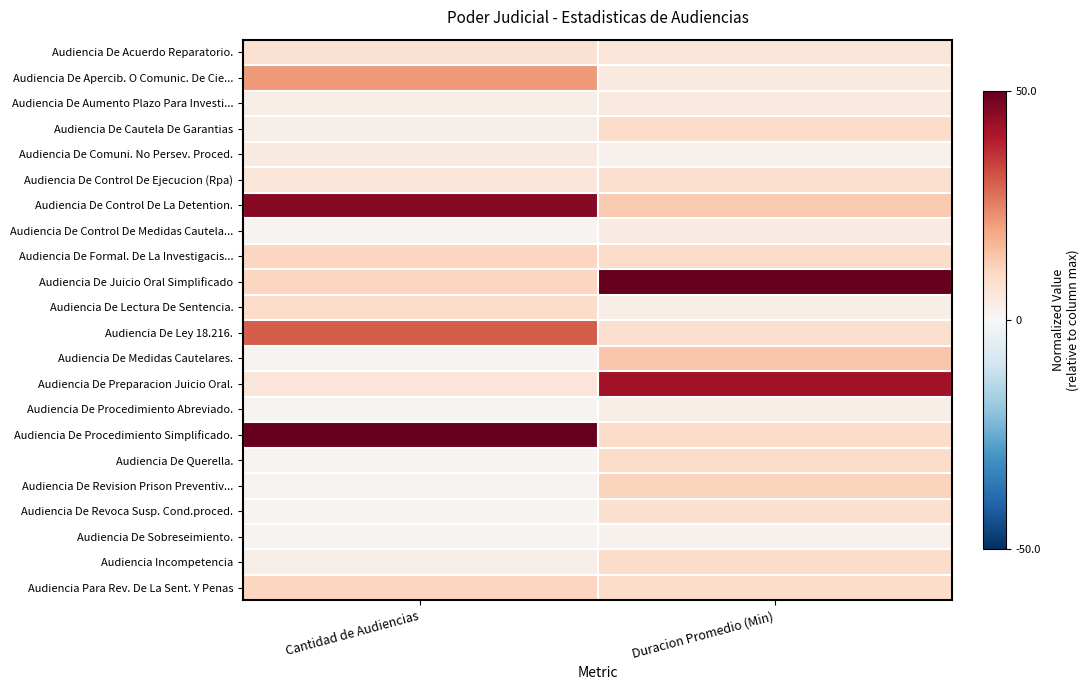

Which series has the largest range (max minus min)?

Audiencia De Procedimiento Simplificado.